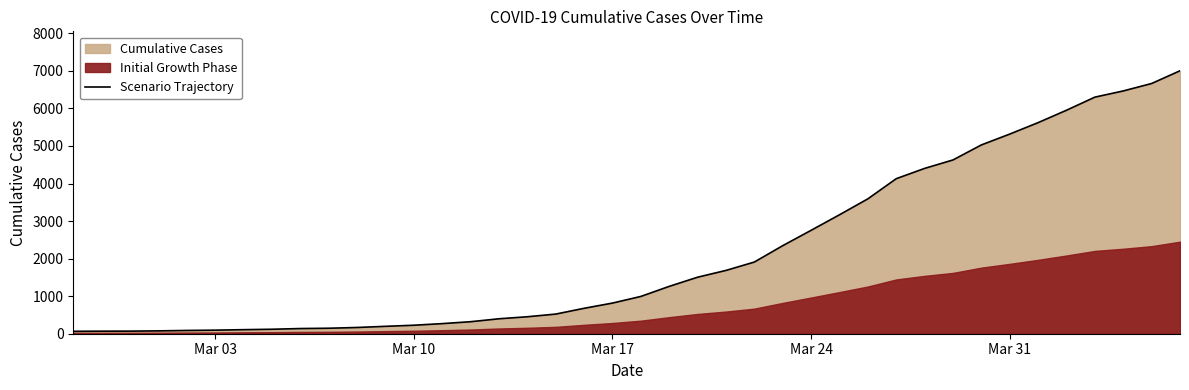

Reading left to right, list all the values displayed in this chart.

64	68	69	76	87	95	108	119	138	146	166	197	226	269	320	398	452	523	677	816	993	1261	1505	1686	1909	2345	2754	3168	3592	4129	4403	4628	5028	5317	5622	5952	6301	6466	6664	7003